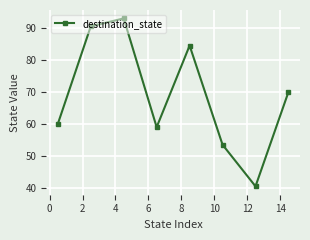

How many points are lower than both their immediate neighbors (excluding endpoints)?

2